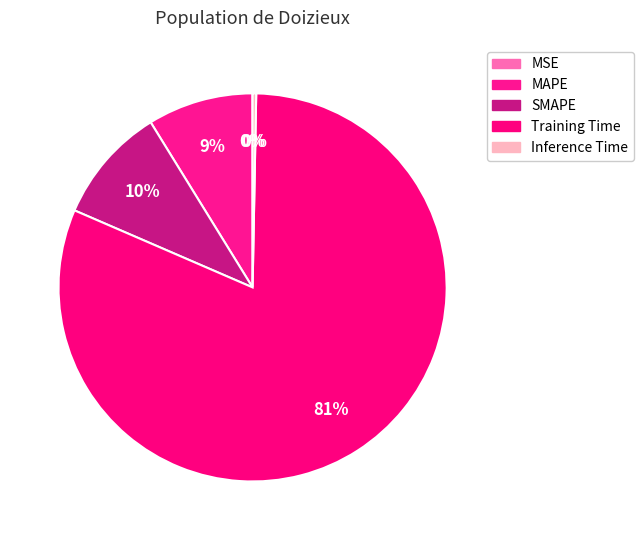

What is the change in value from SMAPE to Inference Time?

-0.2